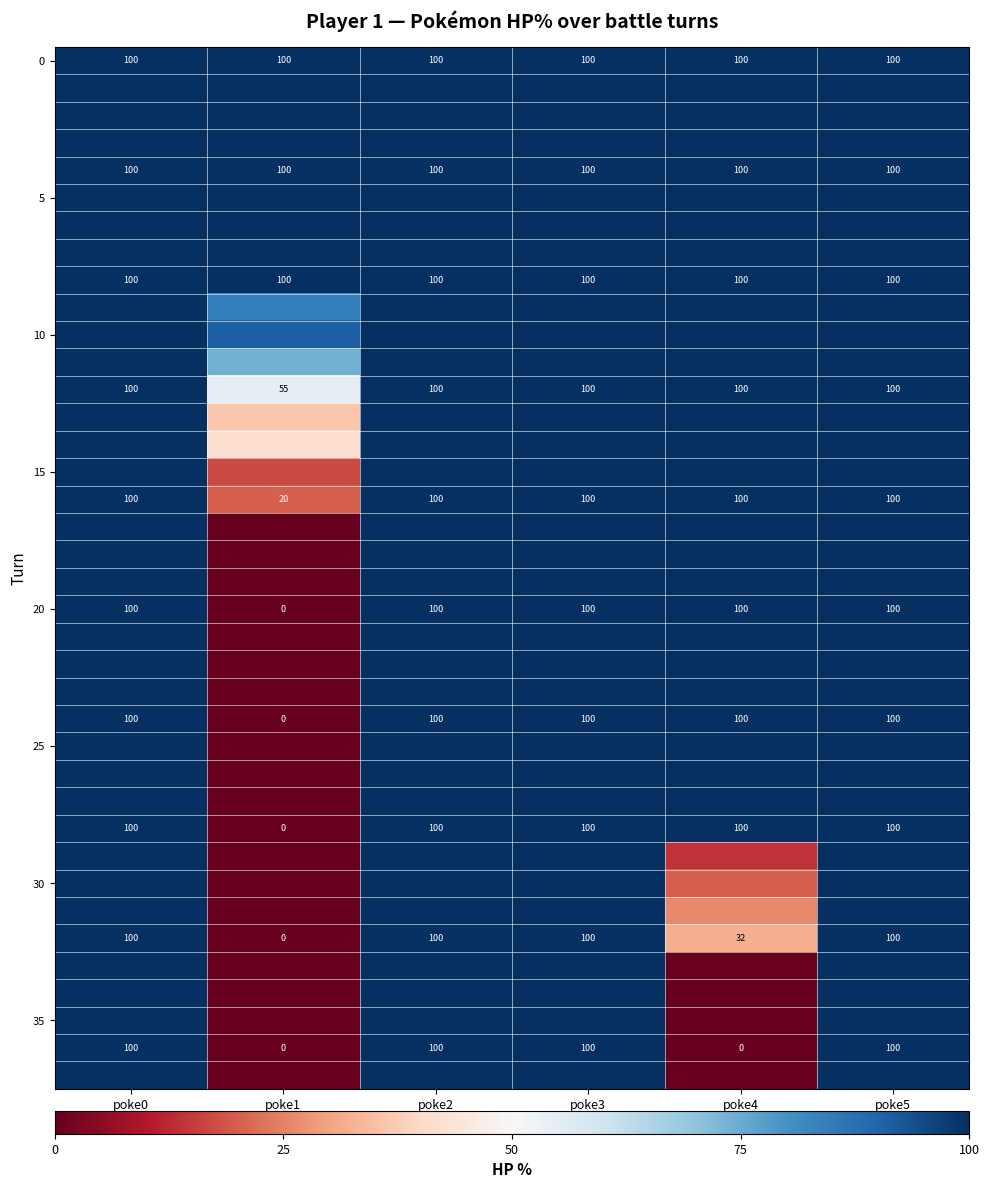

Count the number of data series in this chart.

38